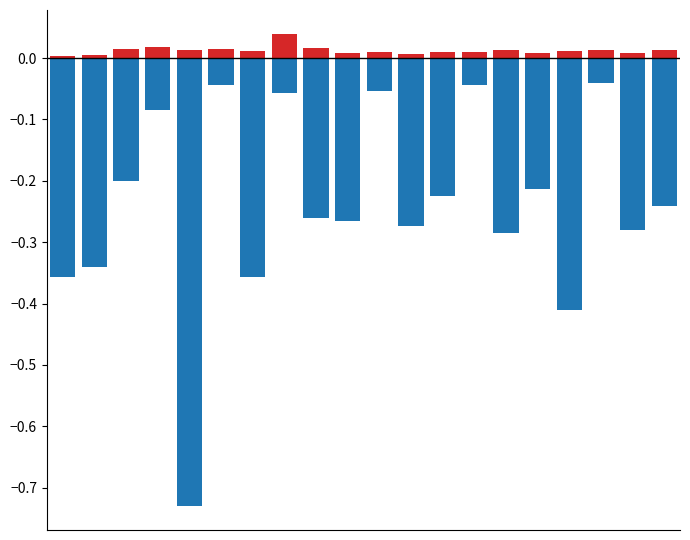

What is the approximate value of negative at 18?

-0.3